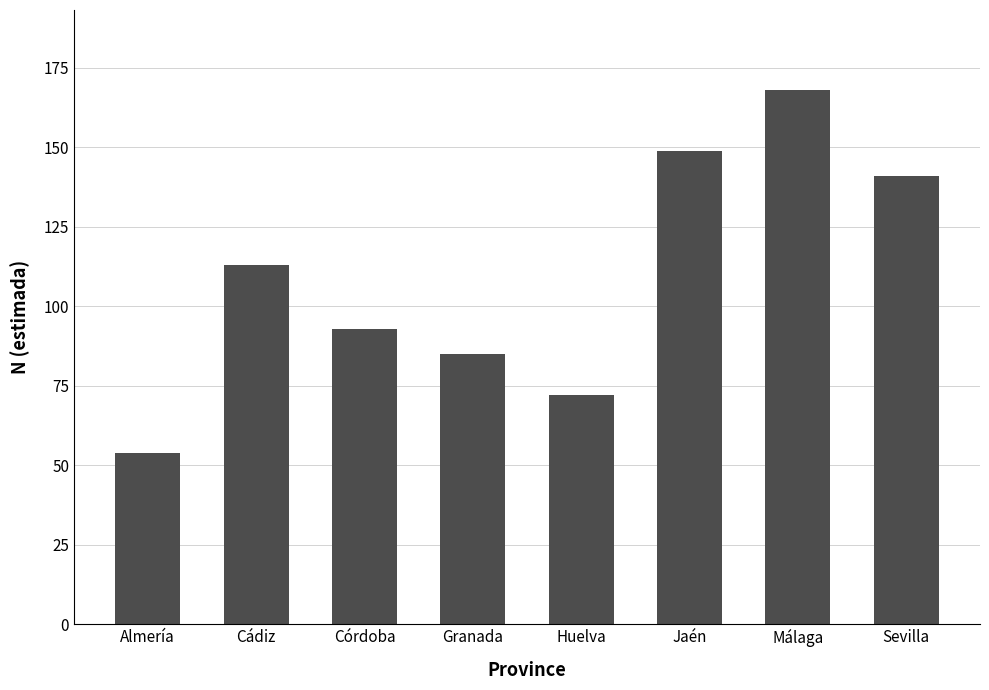

What value does the data have at Cádiz?

113